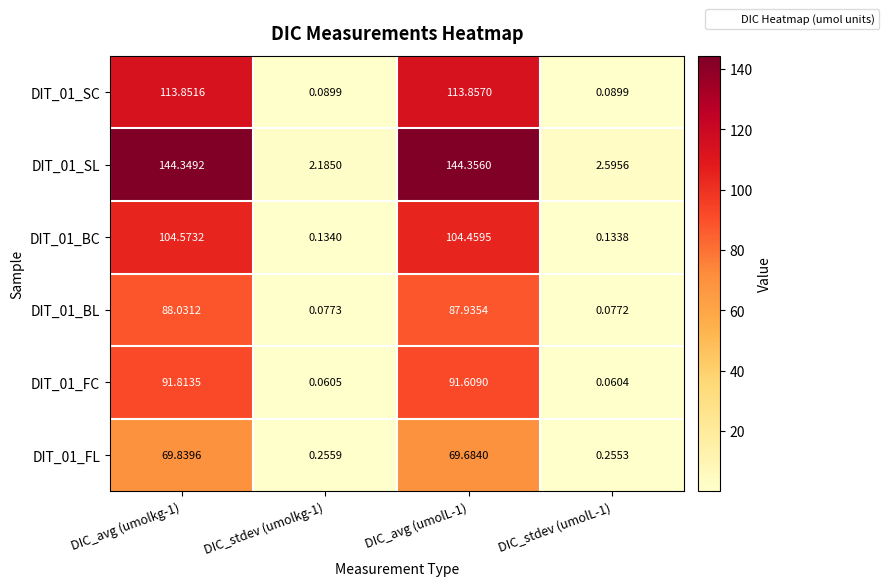

Is the value of DIT_01_SL at DIC_stdev (umolL-1) greater than the value of DIT_01_SC at DIC_stdev (umolL-1)?

Yes